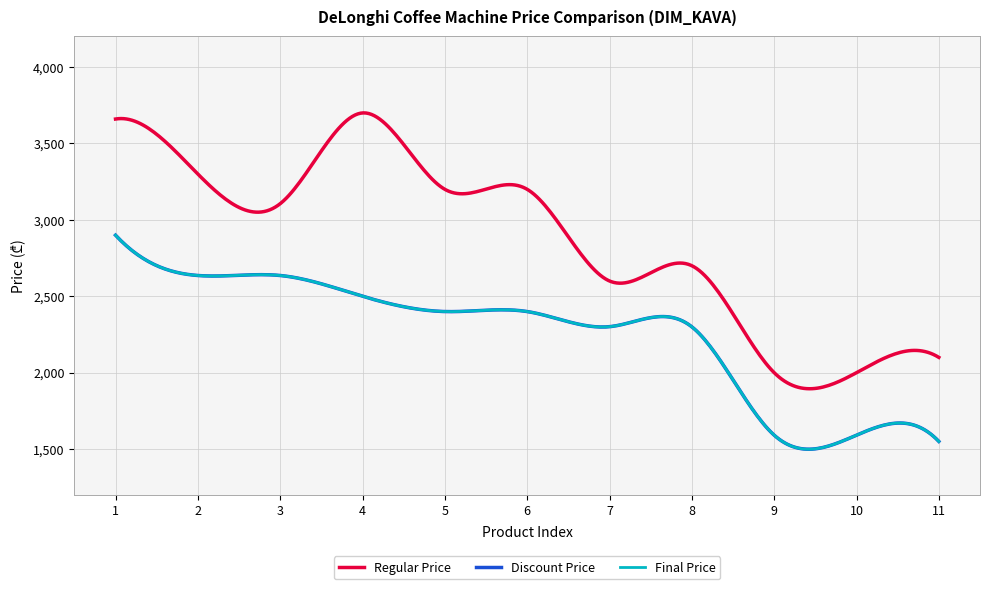

Does the chart have visible grid lines?

Yes